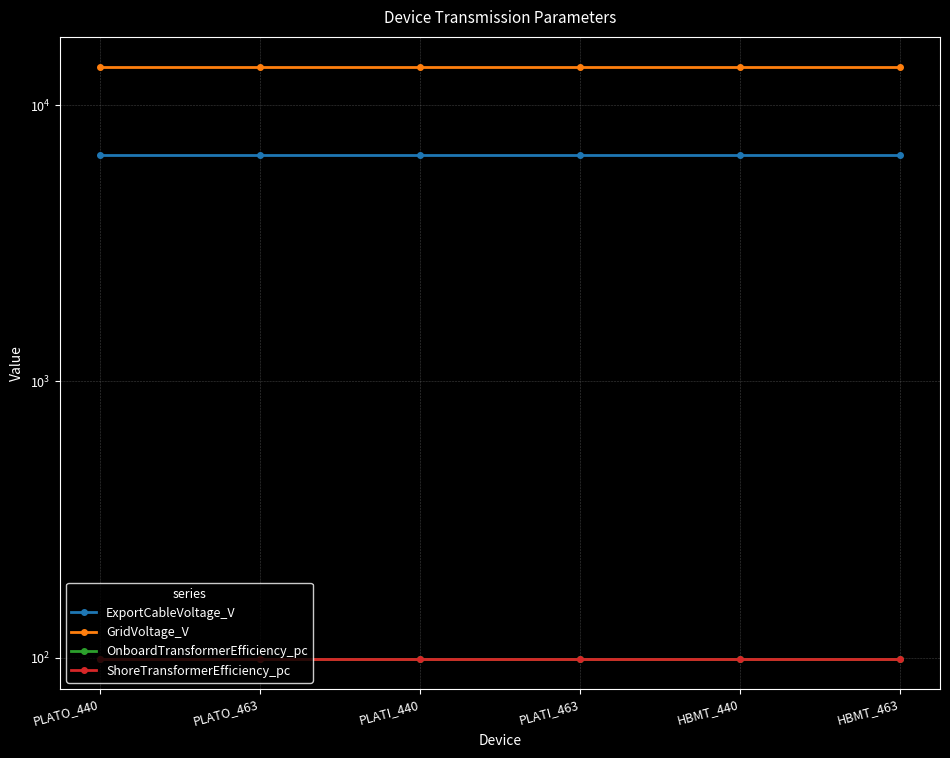

True or false: OnboardTransformerEfficiency_pc has a value of 98.6 at HBMT_463.

True